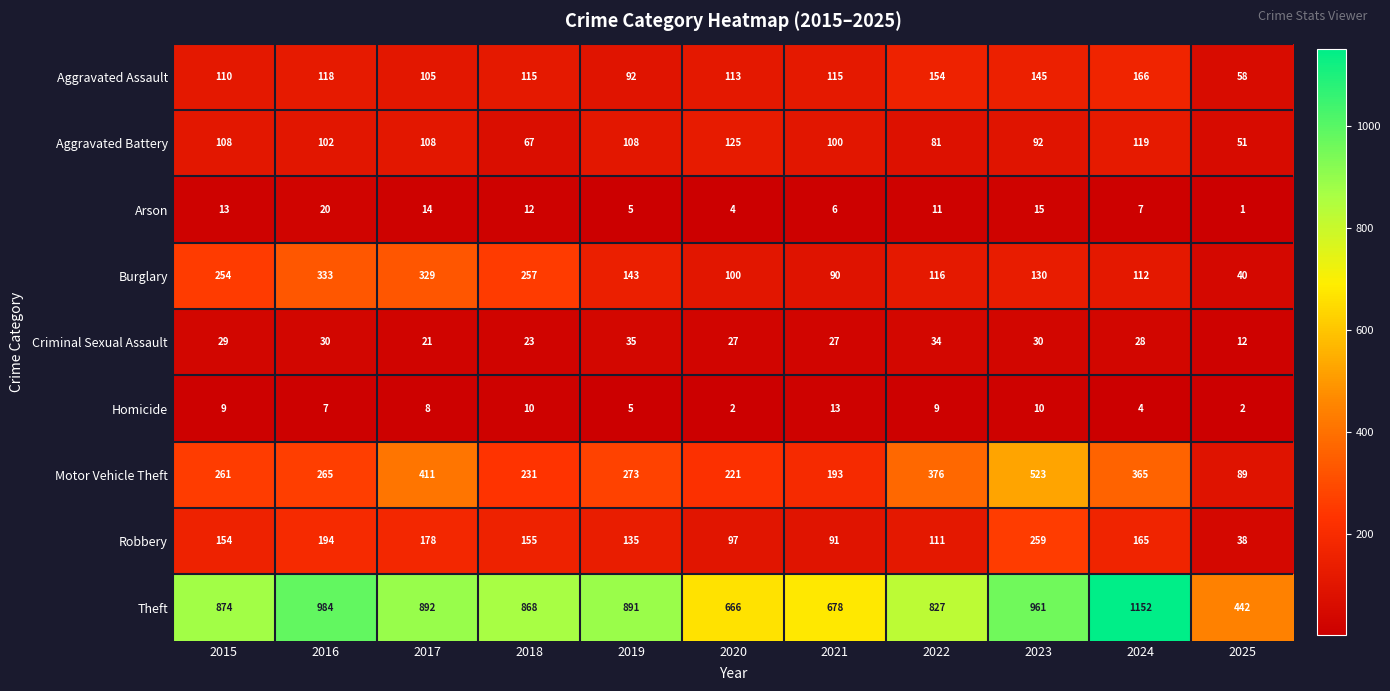

How many data points does each series have?

11